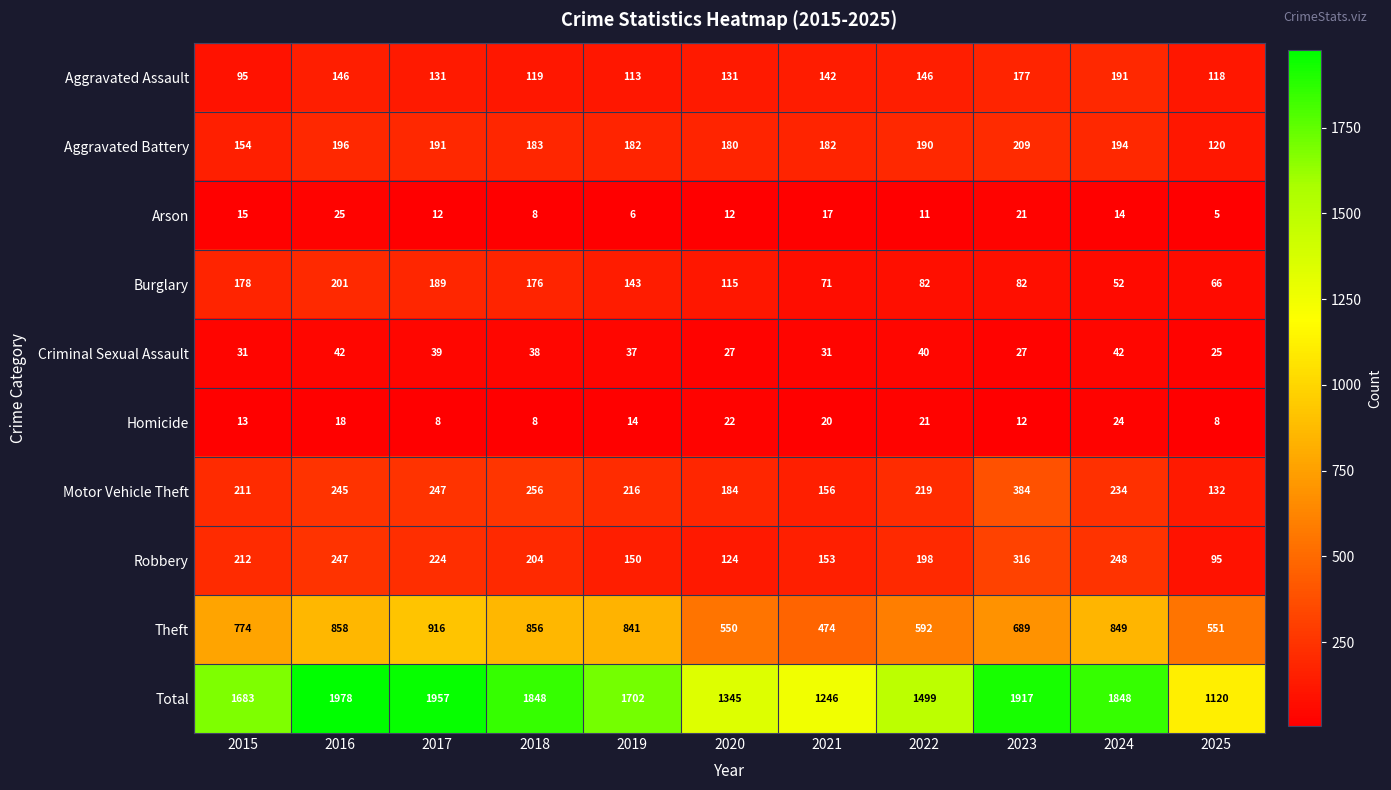

Rank the series by their maximum value, from lowest to highest.

Homicide, Arson, Criminal Sexual Assault, Aggravated Assault, Burglary, Aggravated Battery, Robbery, Motor Vehicle Theft, Theft, Total